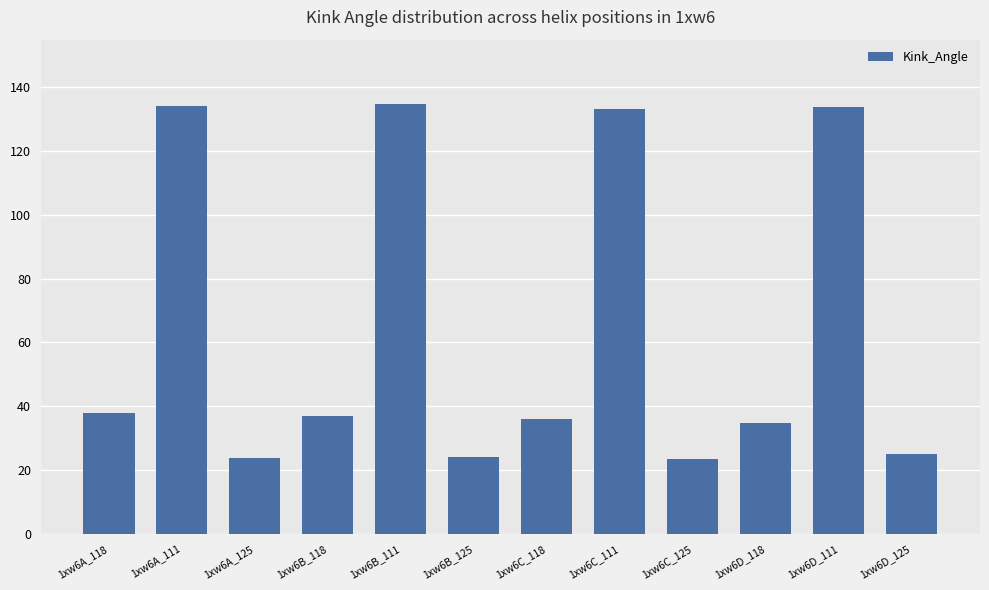

Between 1xw6D_125 and 1xw6C_118, which is larger?

1xw6C_118